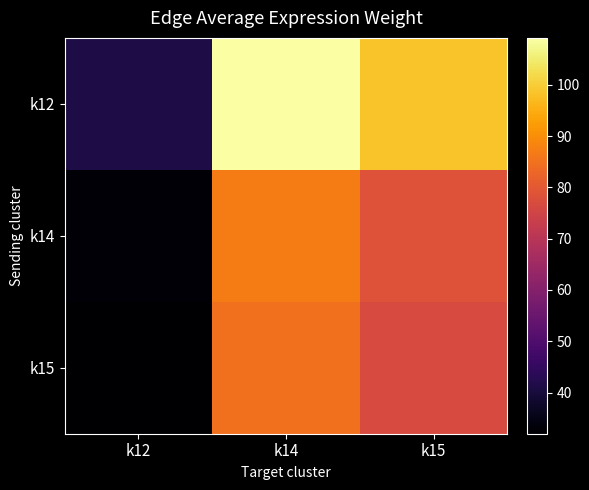

What is the total value across all series at k12?

105.7